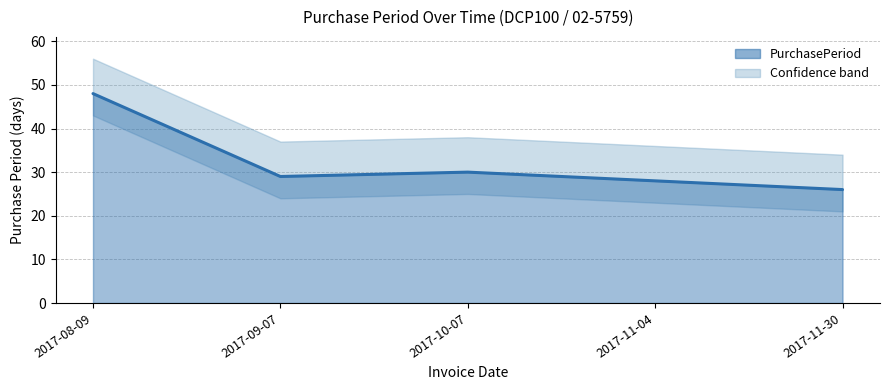

At which category does the chart reach its minimum across all series?

2017-11-30